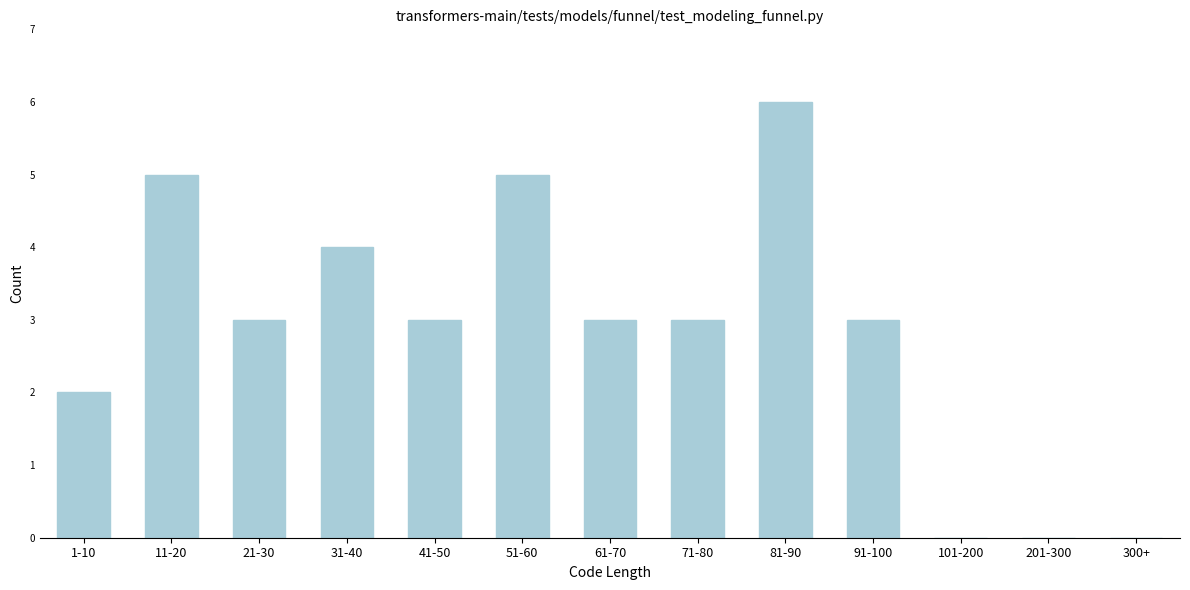

Reading right to left, extract all data points from this chart.

300+=0	201-300=0	101-200=0	91-100=3	81-90=6	71-80=3	61-70=3	51-60=5	41-50=3	31-40=4	21-30=3	11-20=5	1-10=2